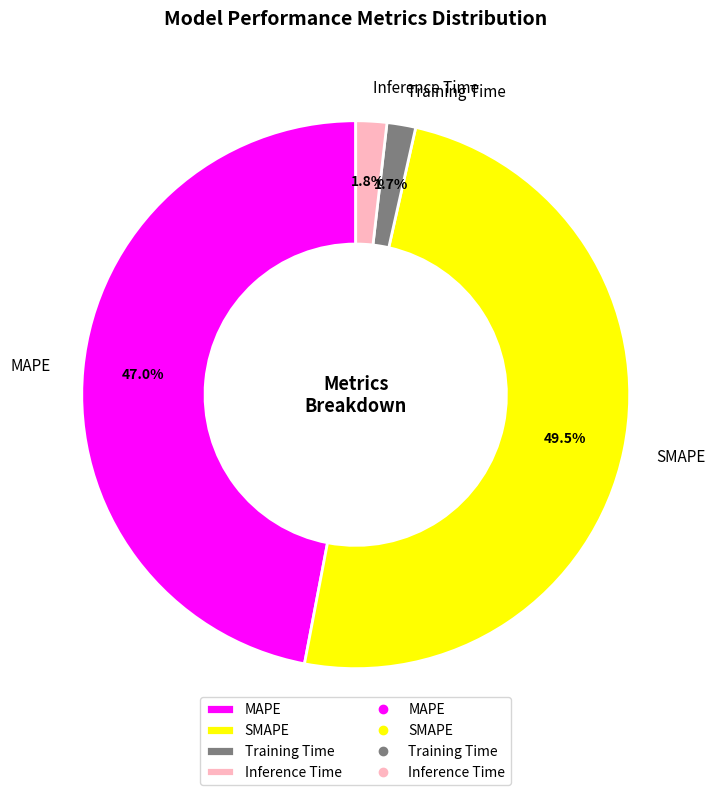

What percentage do SMAPE and Training Time together represent?

51.2%